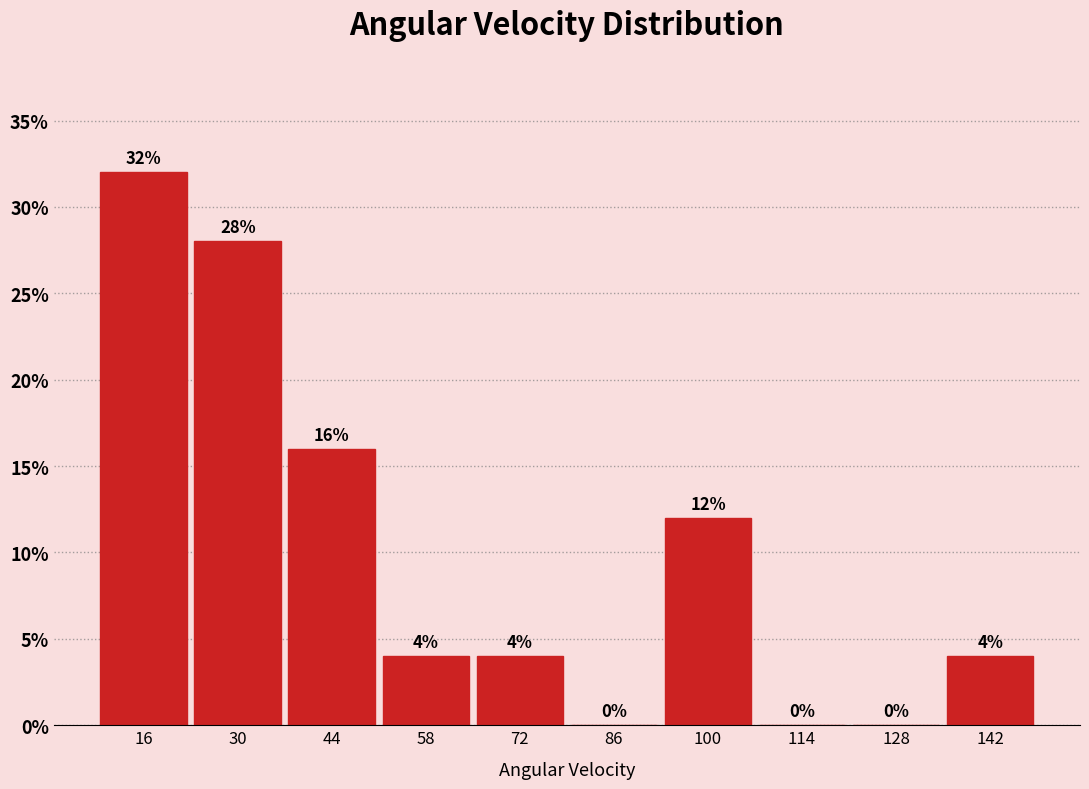

Which range on the x-axis has the tallest bar?

10 to 24